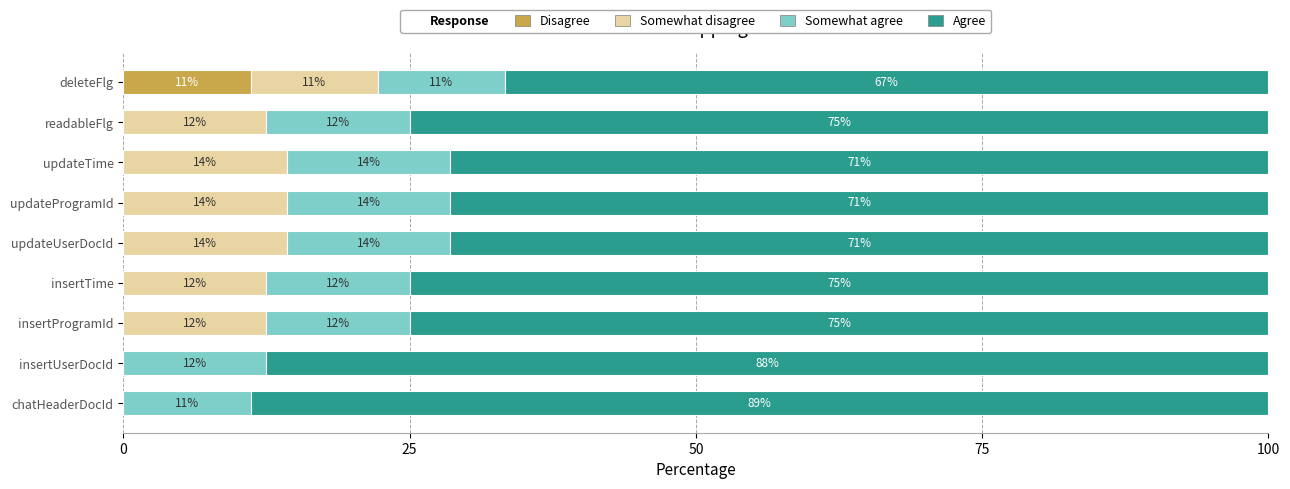

What are all the series names shown in the legend?

Disagree, Somewhat disagree, Somewhat agree, Agree